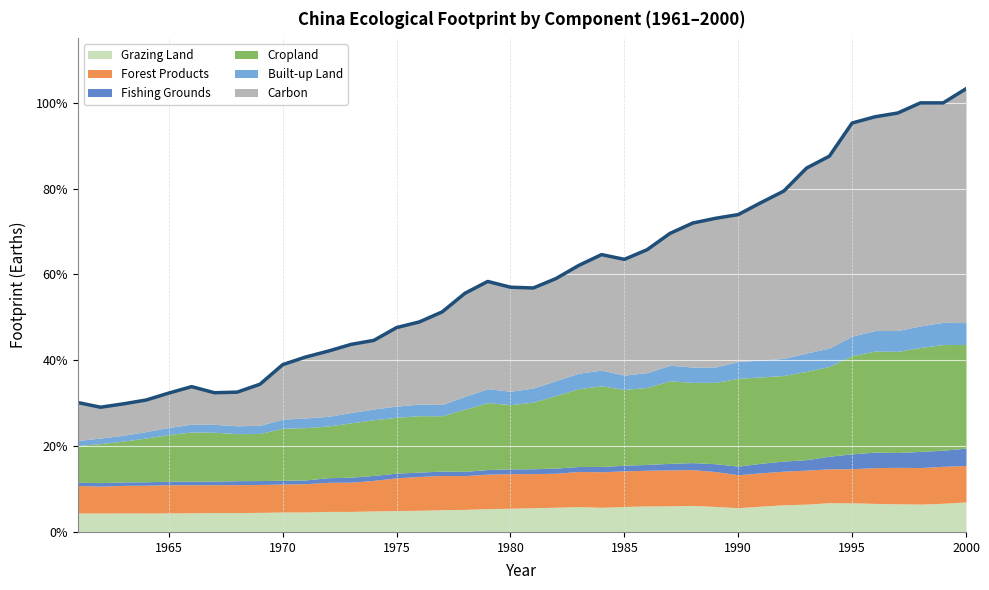

Does the chart display data point markers on the line(s)?

No